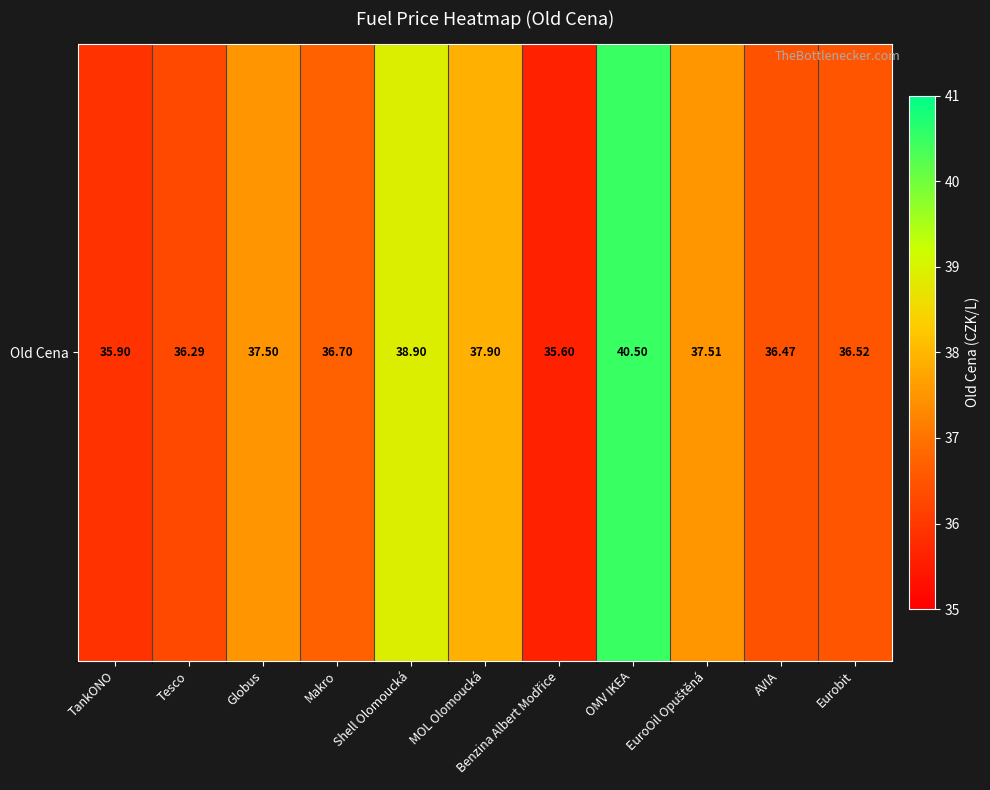

What is the smallest value displayed?

35.6